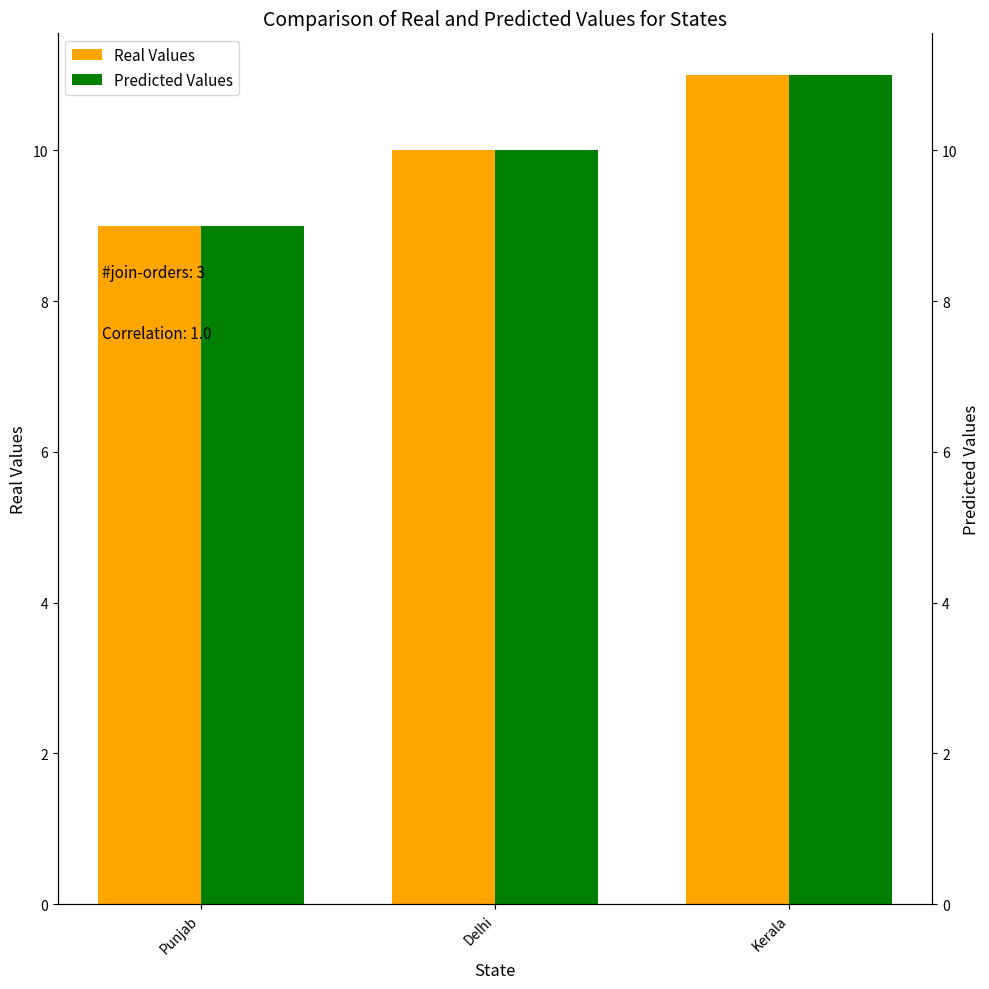

True or false: Predicted Values has a value of 9 at Punjab.

True